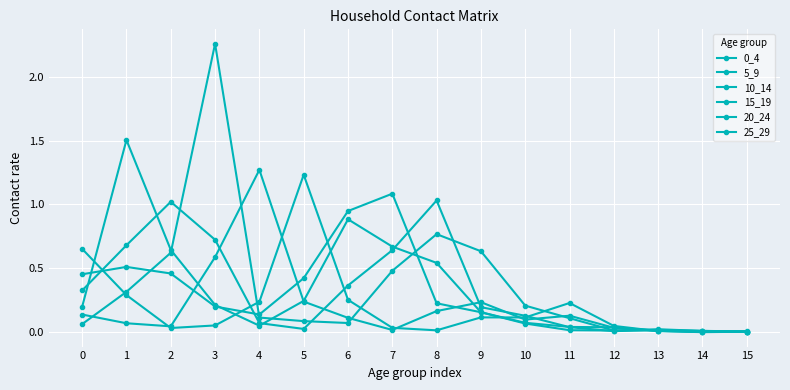

Which label corresponds to the smallest value in the chart?

14